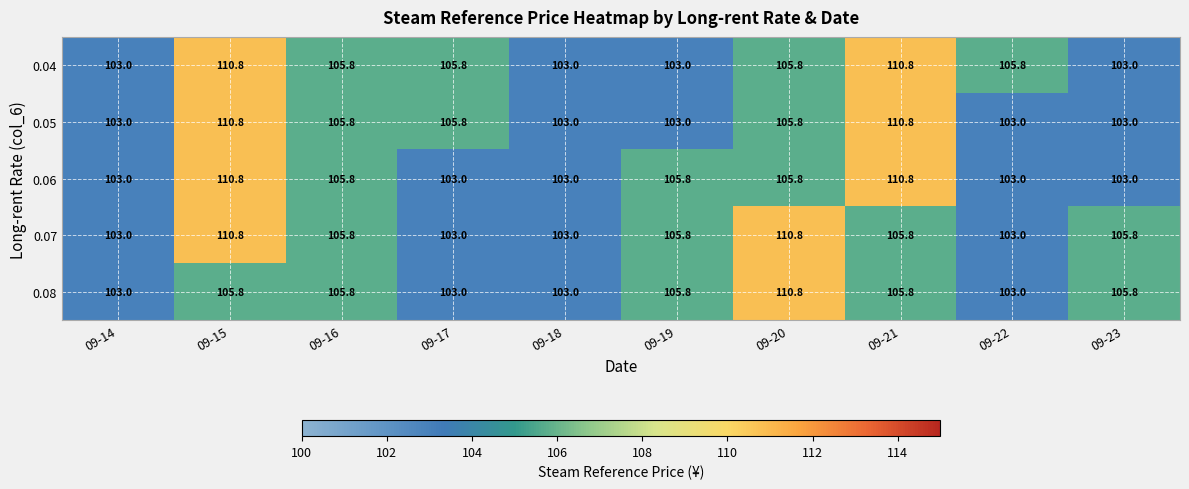

The 0.07 series shows 105.8 at 09-23. True or false?

True